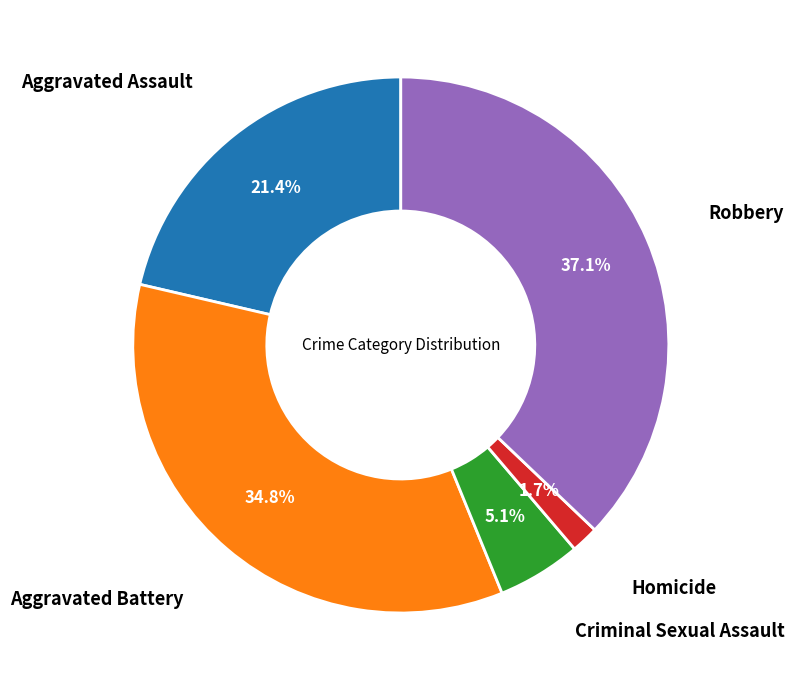

Is there a majority slice in this chart?

No